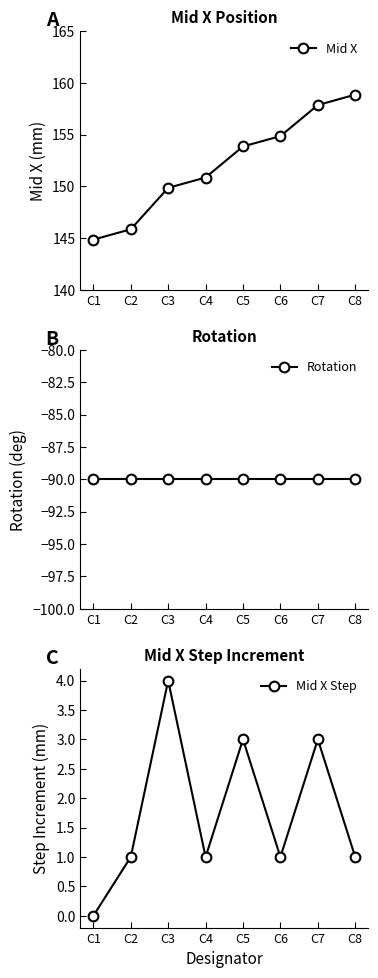

True or false: Mid X and Mid X Step cross at least once.

False